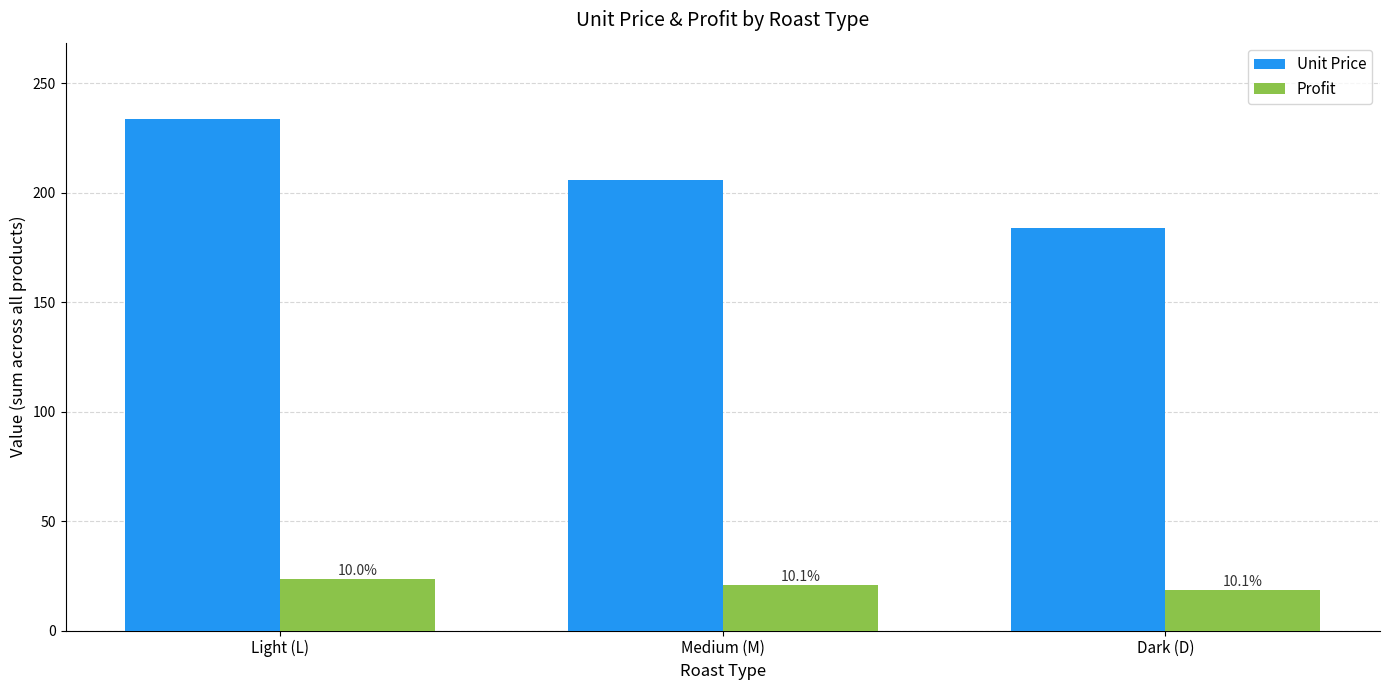

What is the average value of the Unit Price series?

207.8